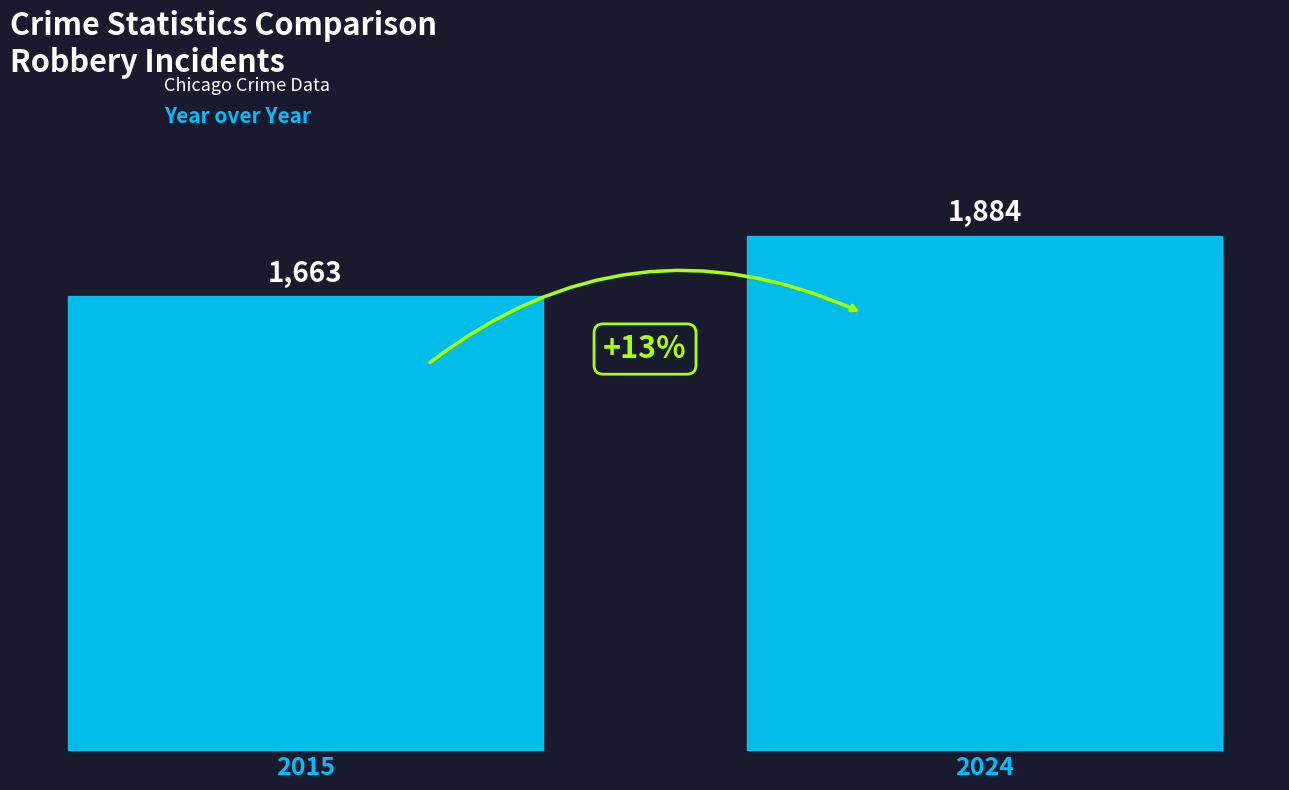

What is the sum of all values?

3547